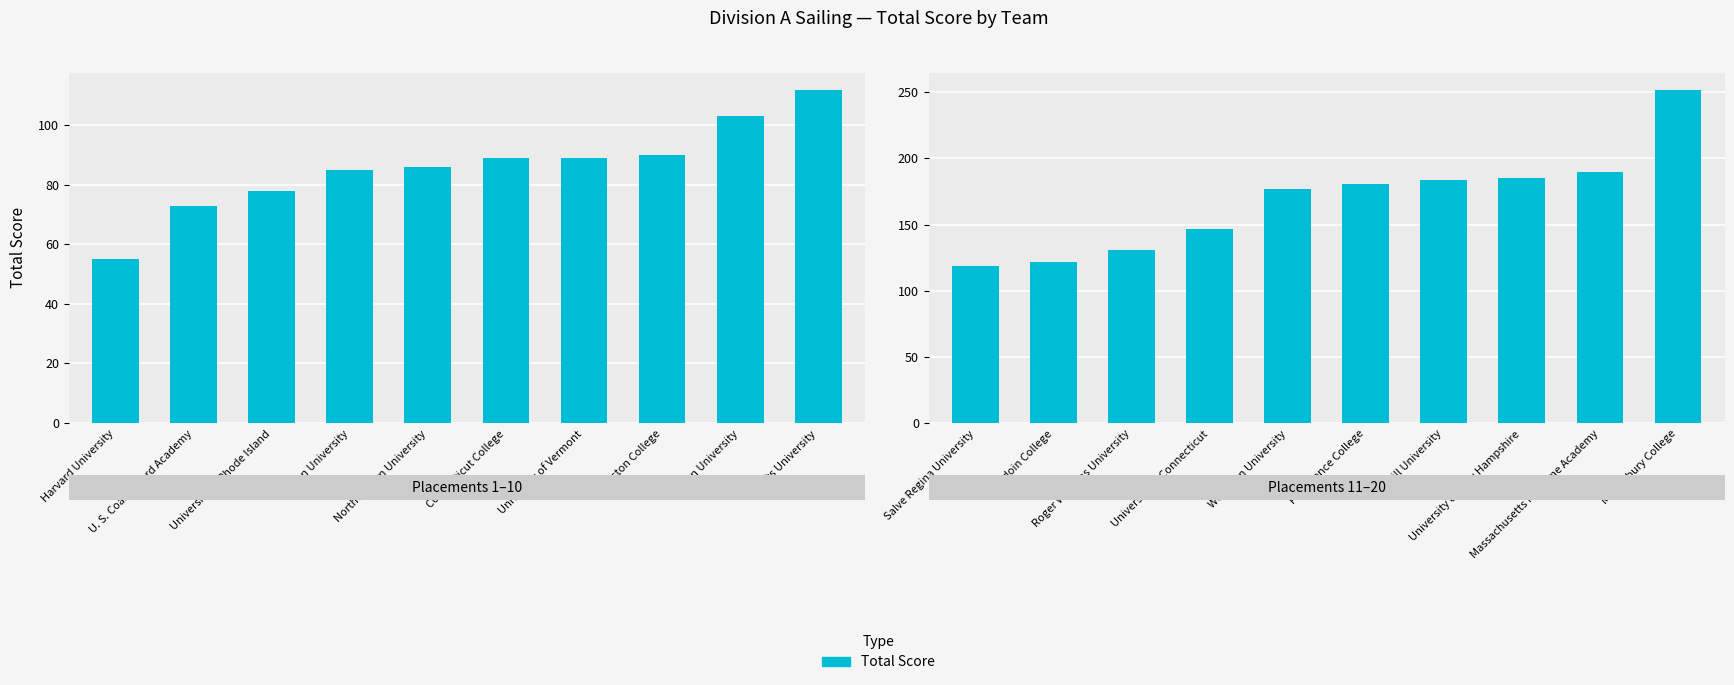

What is the ratio of the value at Harvard University to the value at Boston College?

0.6